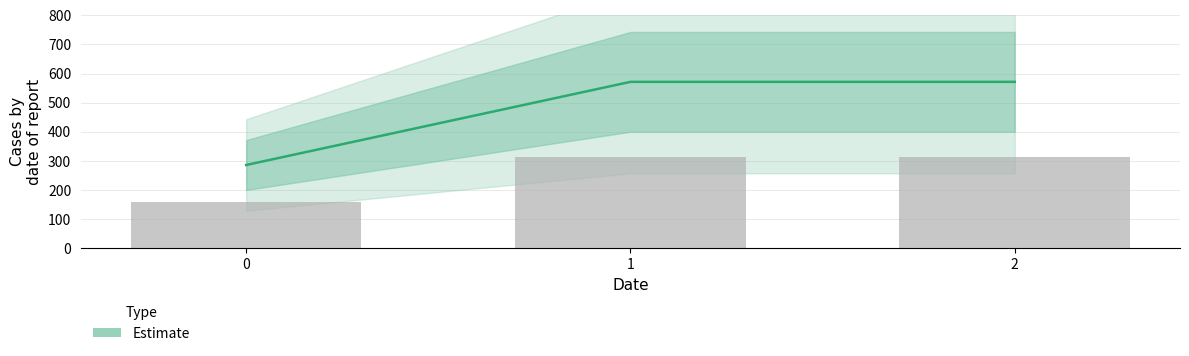

What is the maximum value shown in the chart?

571.4